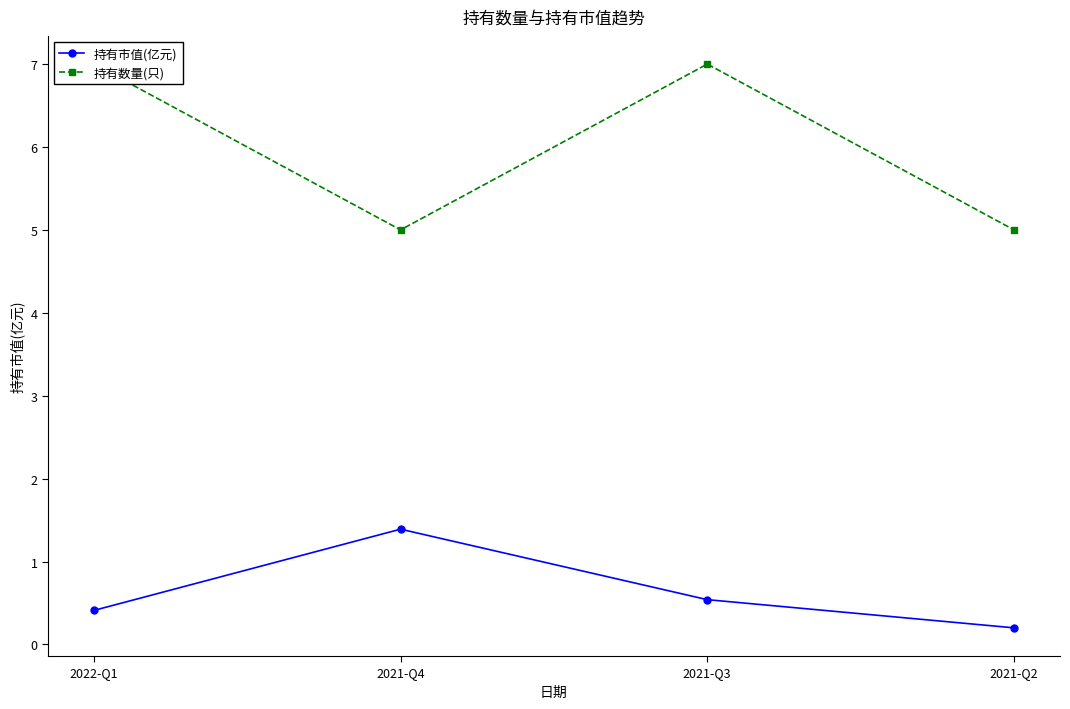

What position from the left is 2021-Q3?

3